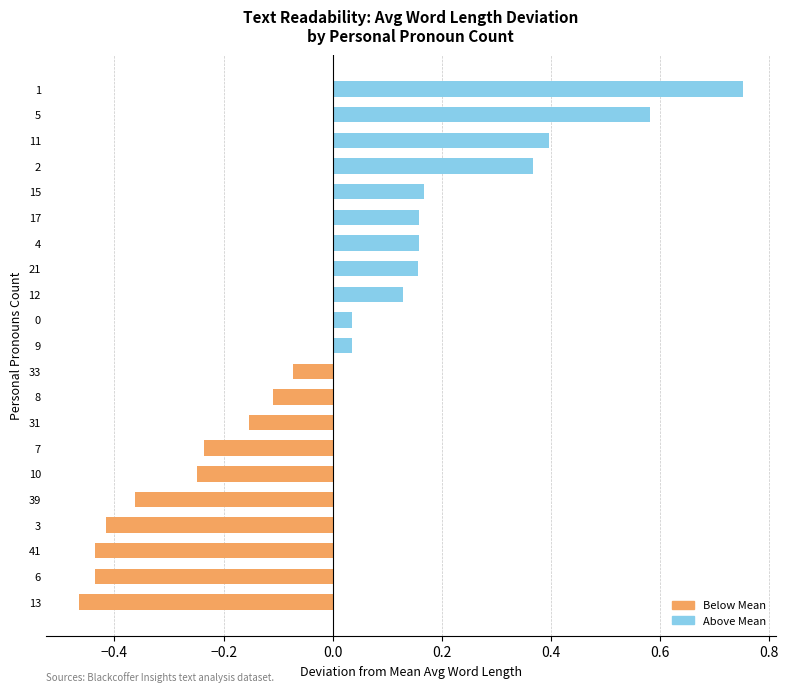

What is the difference between the second highest and minimum values?

1.0